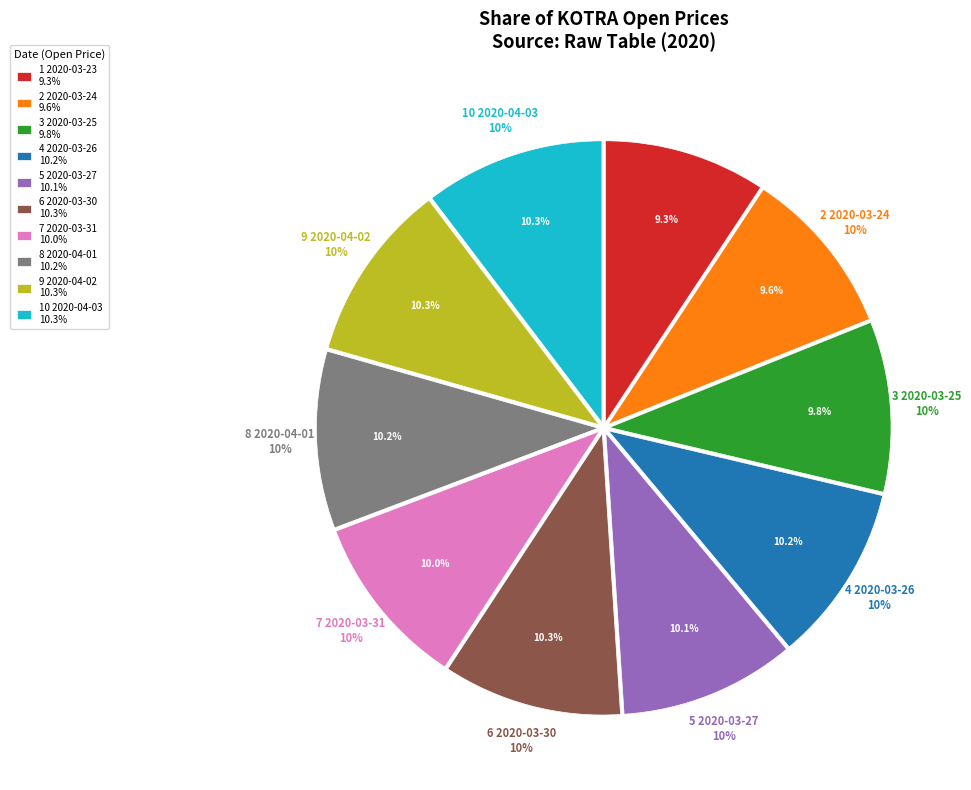

To the nearest percent, what is the combined percentage of 2020-04-03 and 2020-03-30?

21%